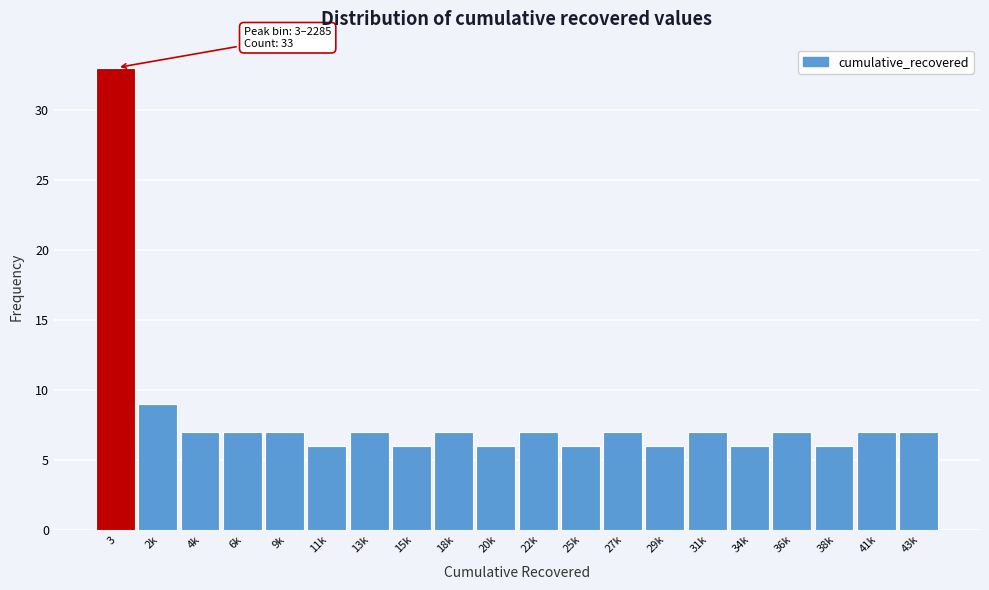

Reading left to right, list all the values displayed in this chart.

33	9	7	7	7	6	7	6	7	6	7	6	7	6	7	6	7	6	7	7